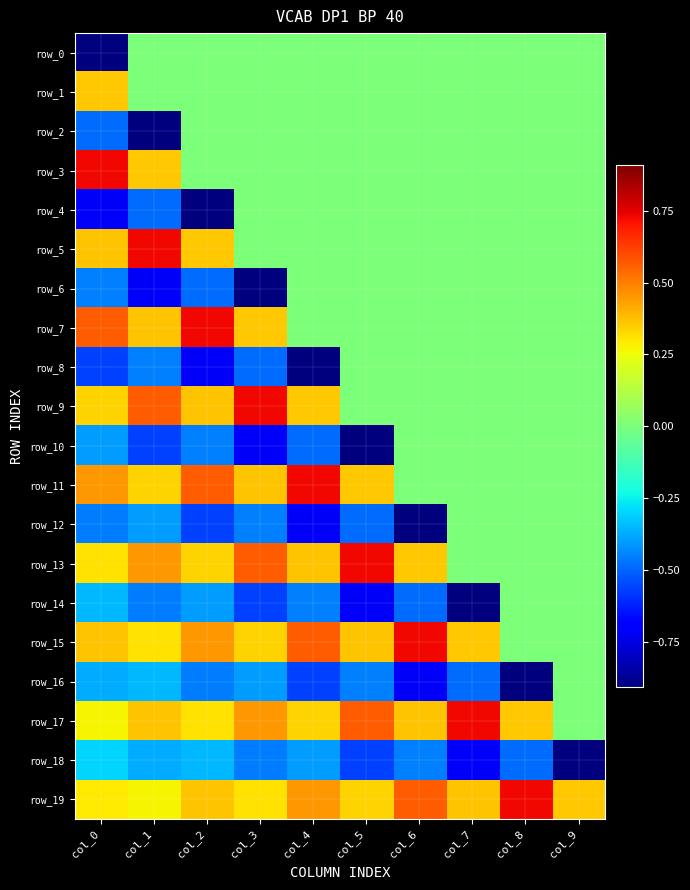

At which label does row_13 reach its minimum?

col_7